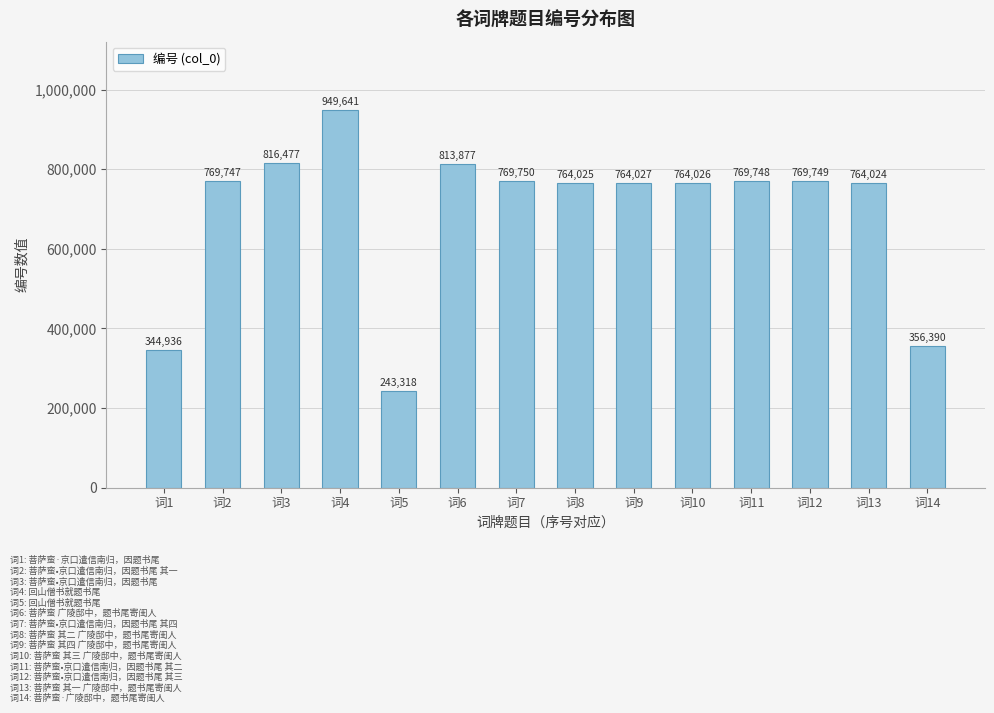

List the labels in order of value, smallest first.

词5, 词1, 词14, 词13, 词8, 词10, 词9, 词2, 词11, 词12, 词7, 词6, 词3, 词4